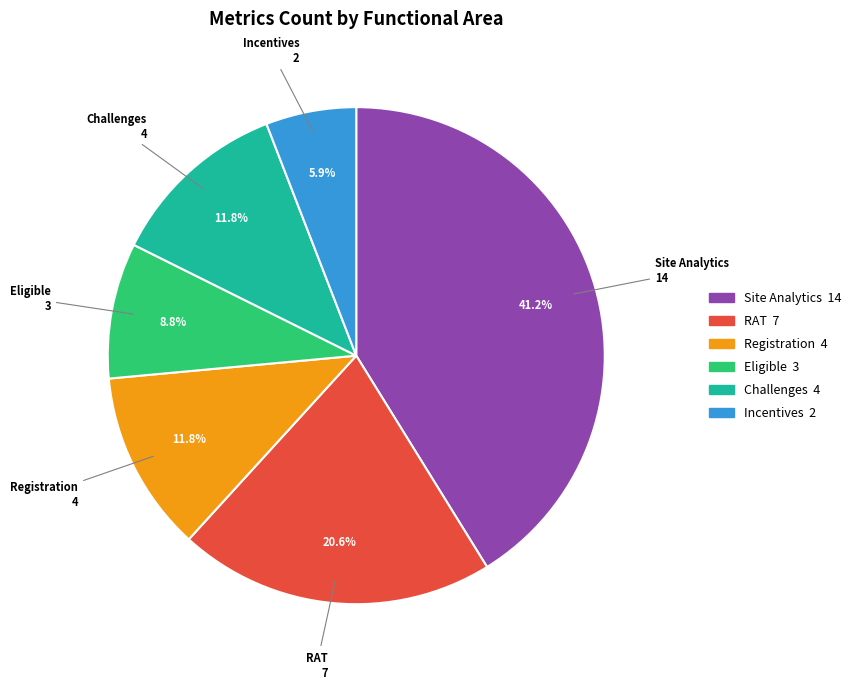

Which slice is the largest?

Site Analytics